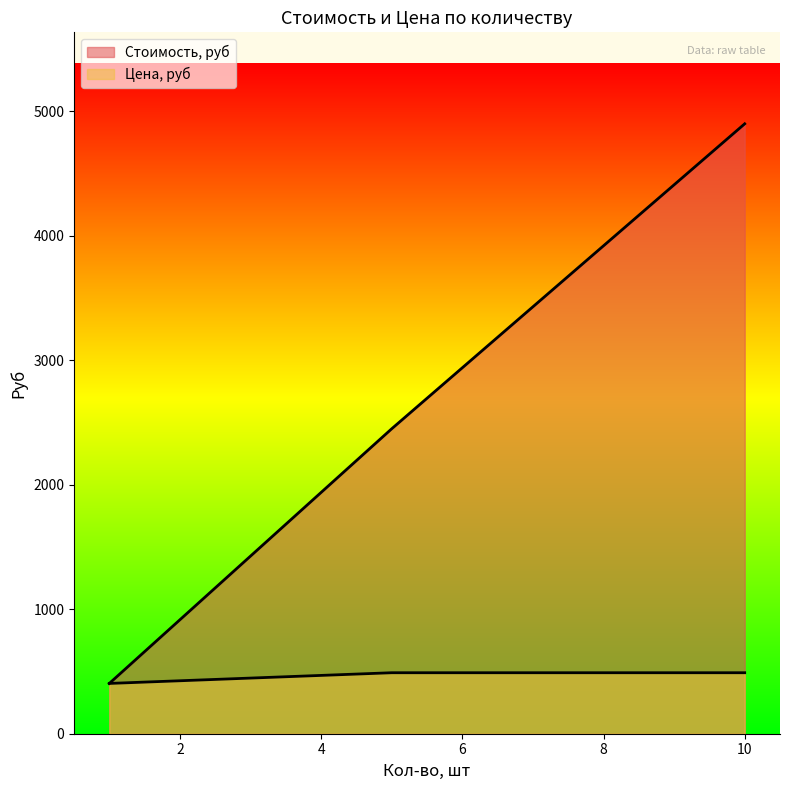

What is the total value across all series at 10?

5390